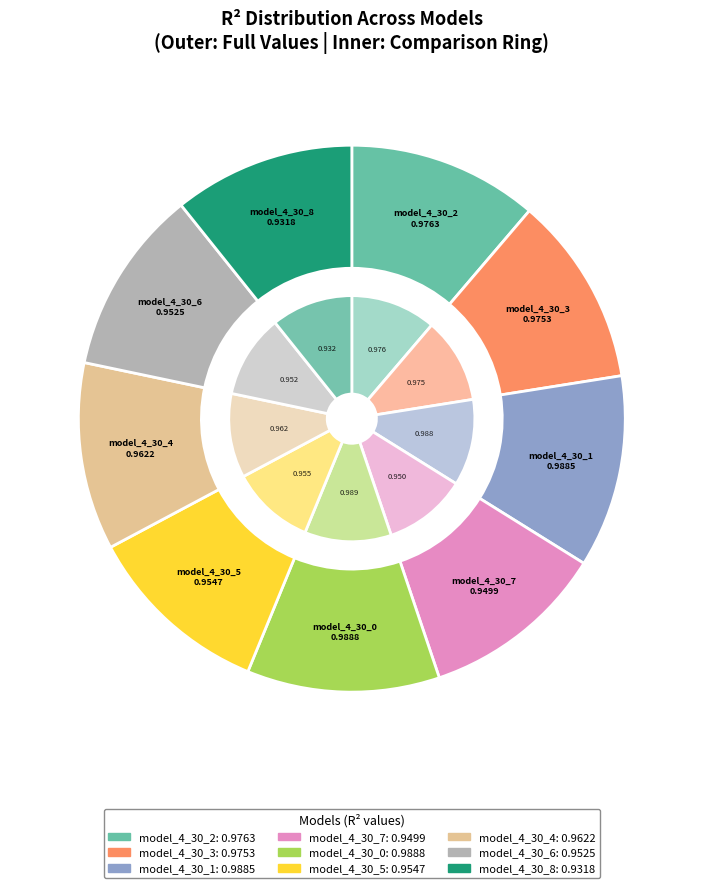

To the nearest percent, what percentage of the pie is model_4_30_0?

11%